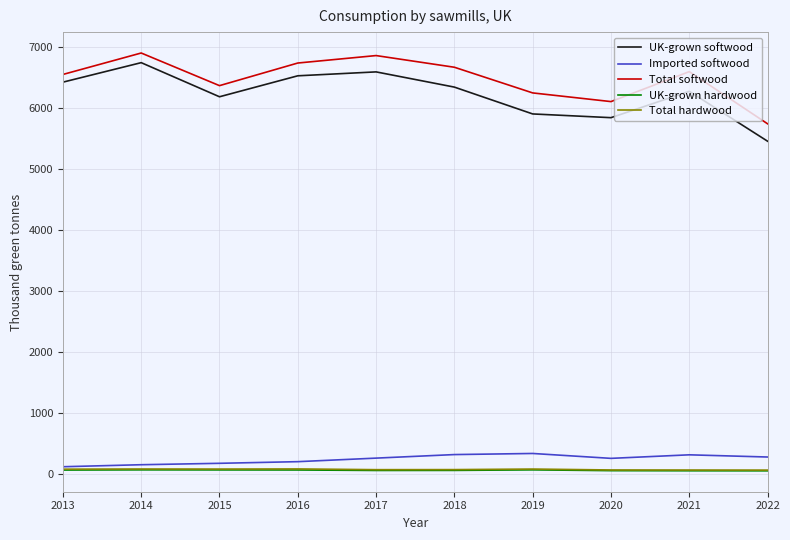

What is the highest value of the UK-grown softwood series?

6737